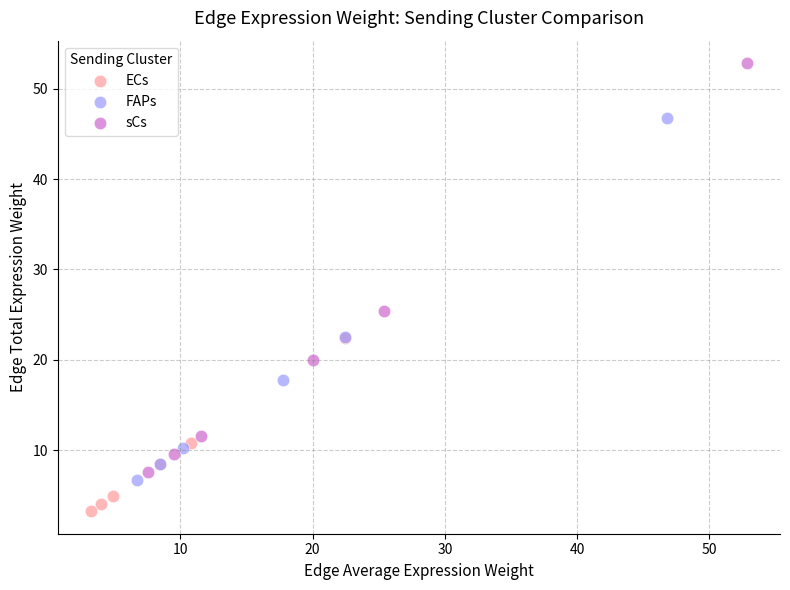

Which series reaches the minimum Y coordinate?

ECs